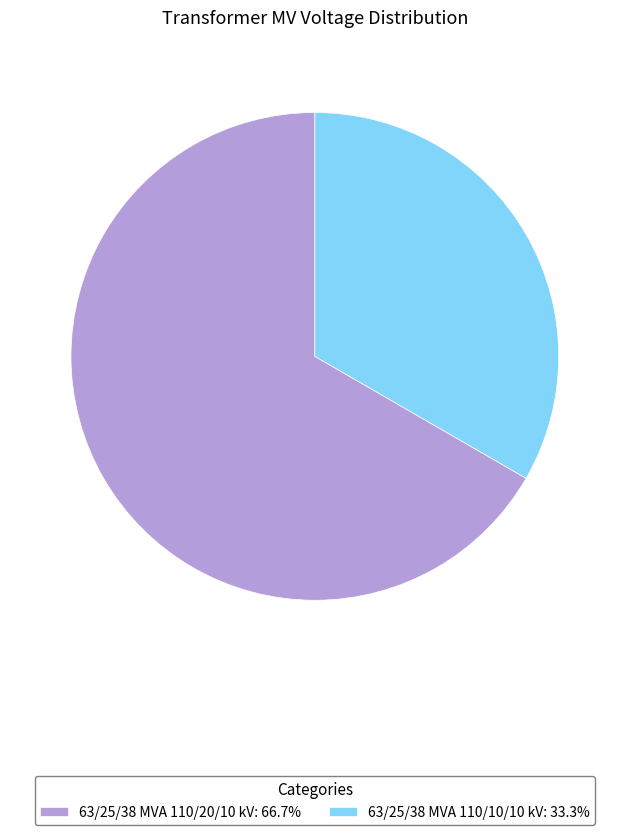

Is 63/25/38 MVA 110/10/10 kV: 33.3% the majority of the pie?

No